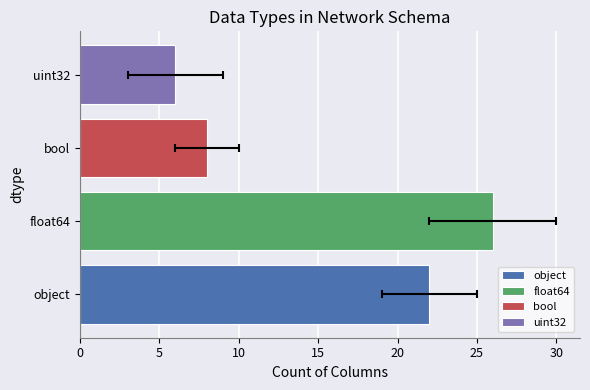

Reading left to right, extract all data points from this chart.

22	26	8	6